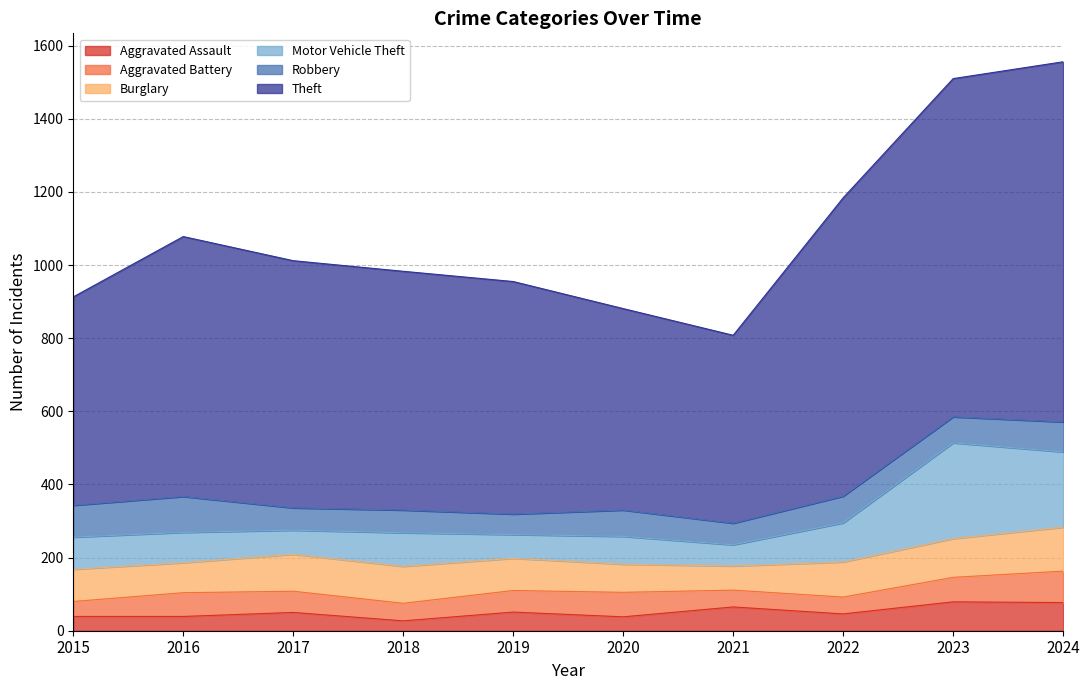

How many lines are shown in the chart?

6